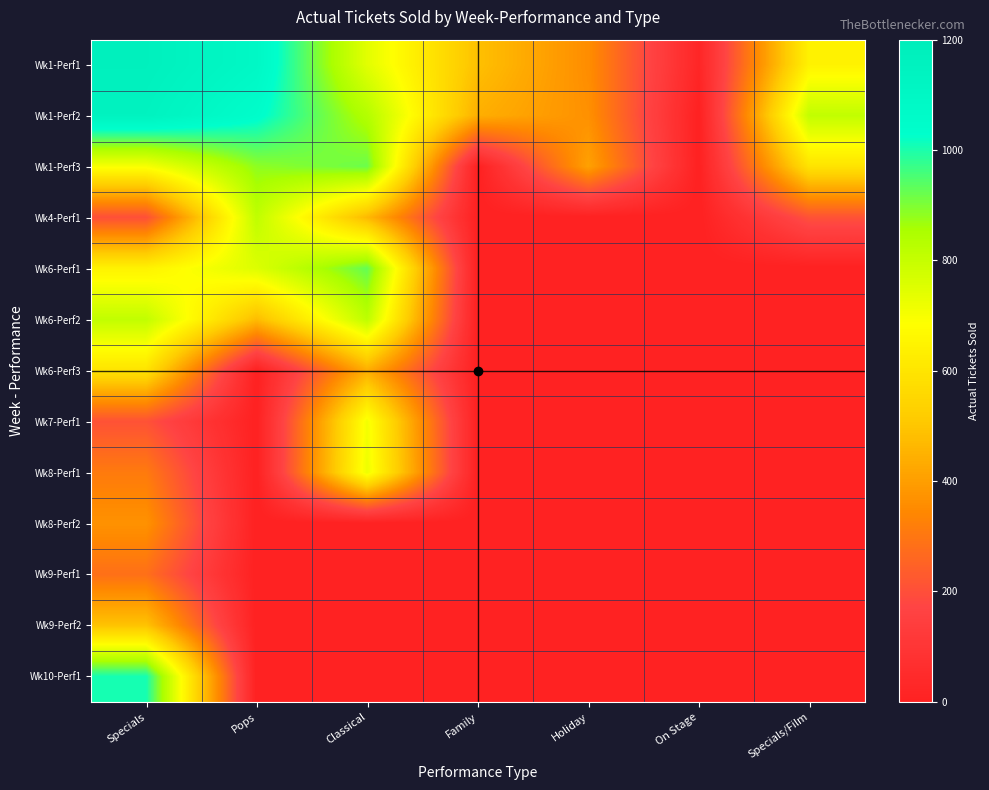

At Specials/Film, list the series in order from smallest to largest.

Wk6-Perf1, Wk6-Perf2, Wk6-Perf3, Wk7-Perf1, Wk8-Perf1, Wk8-Perf2, Wk9-Perf1, Wk9-Perf2, Wk10-Perf1, Wk4-Perf1, Wk1-Perf3, Wk1-Perf1, Wk1-Perf2